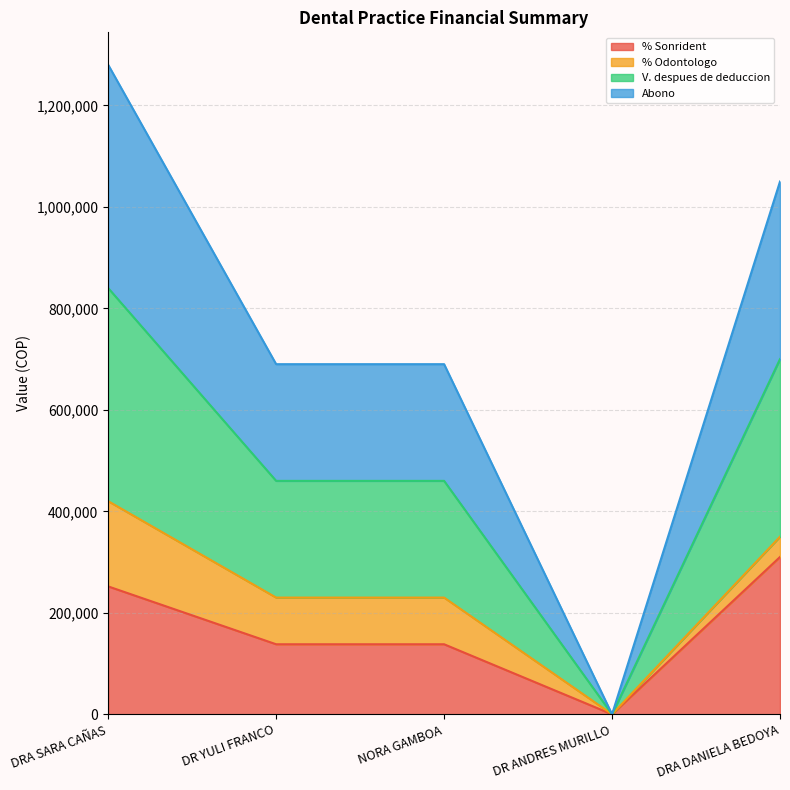

Does the chart display data point markers on the line(s)?

No